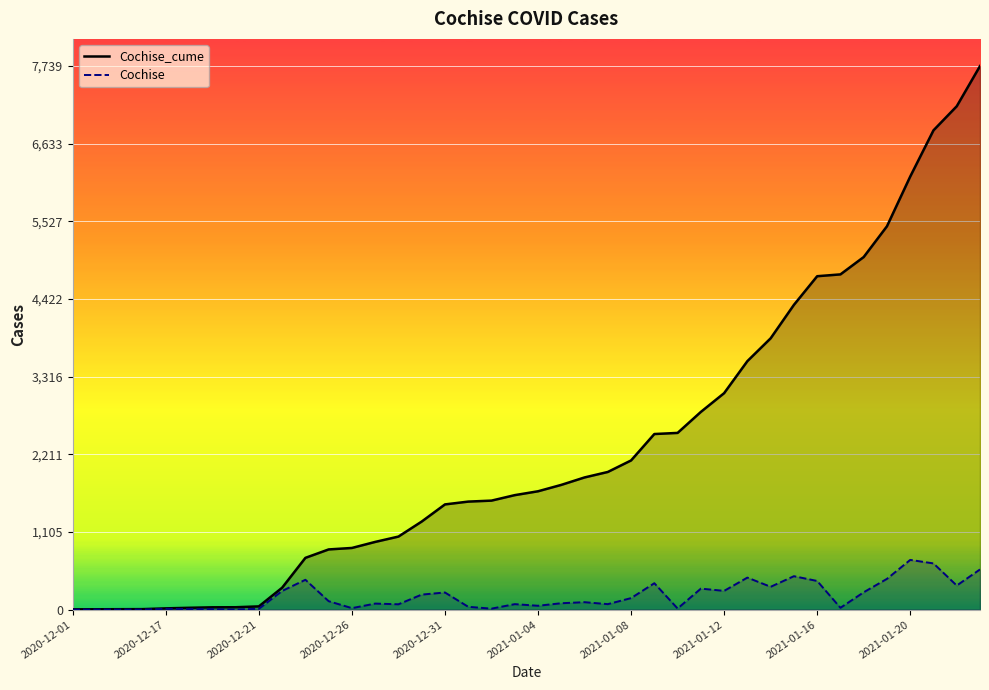

What is the difference between the second highest and second lowest values in the Cochise series?

657